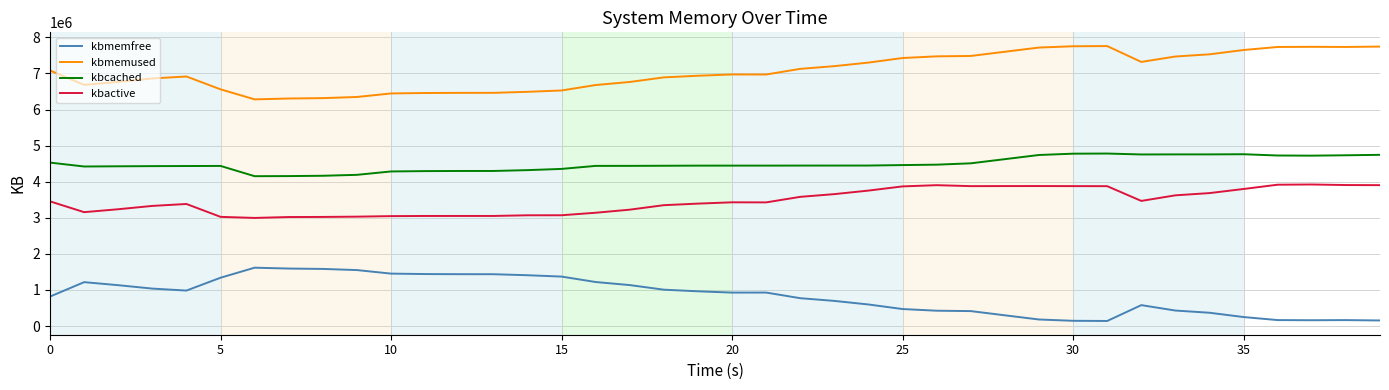

True or false: kbcached and kbmemused cross at least once.

False